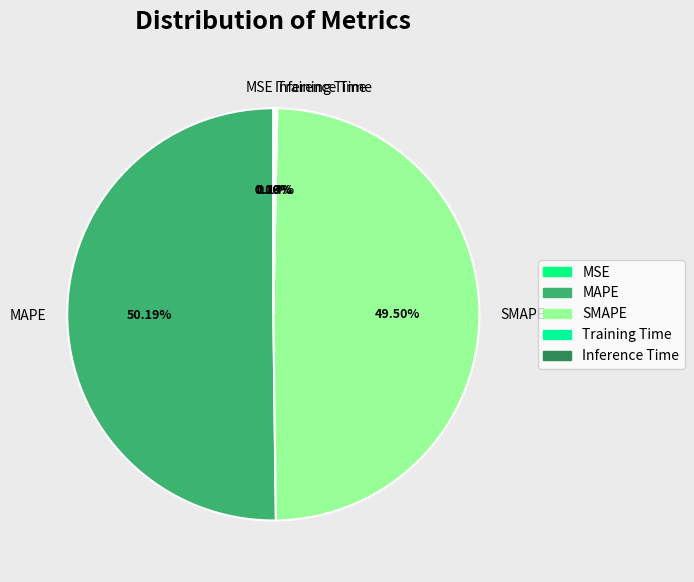

Which category has the biggest portion of the pie?

MAPE